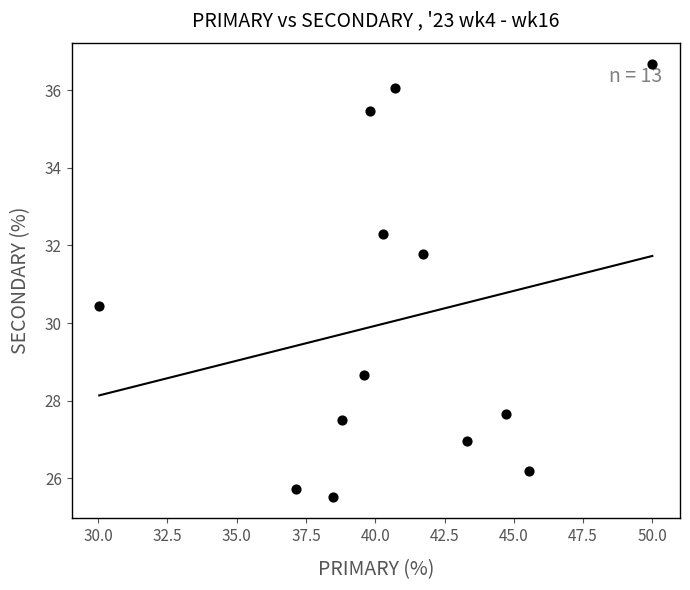

What Y value in the scatter plot is closest to 31?

30.4